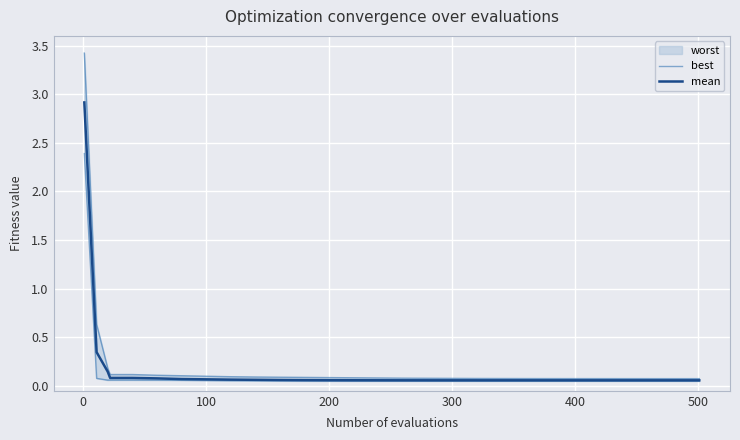

True or false: mean and best cross at least once.

False